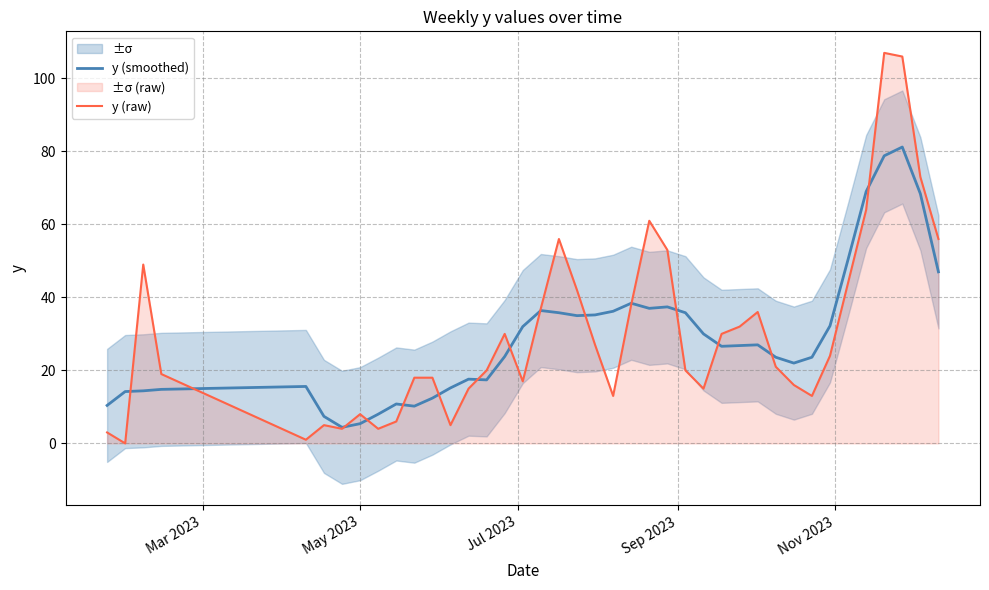

What is the greatest value displayed?

107.0